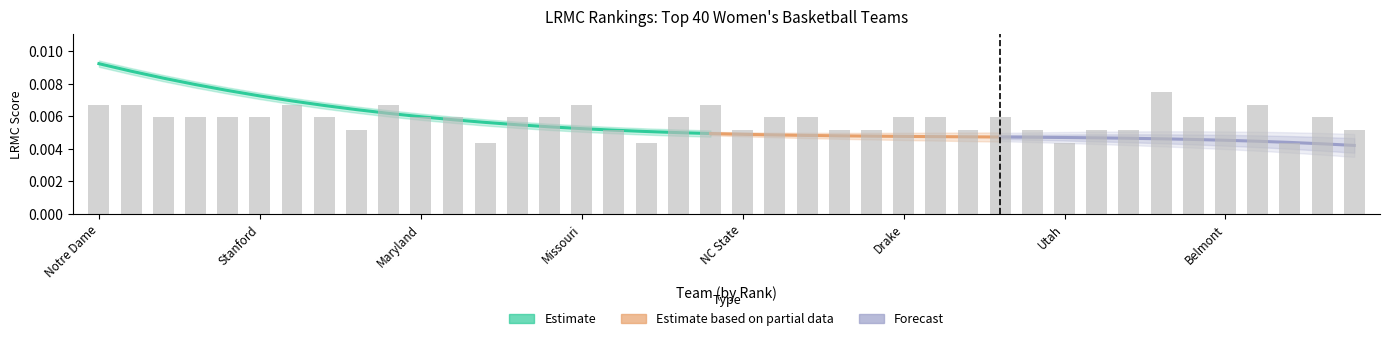

How many values are between 0 and 1?

40